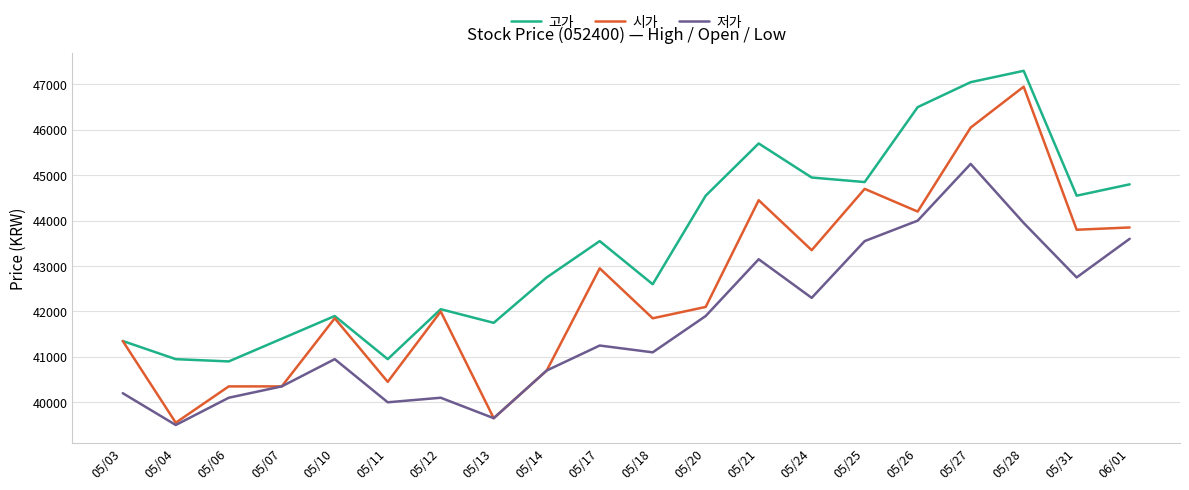

What is the approximate value of 시가 at 05/13, to the nearest 10?

39650